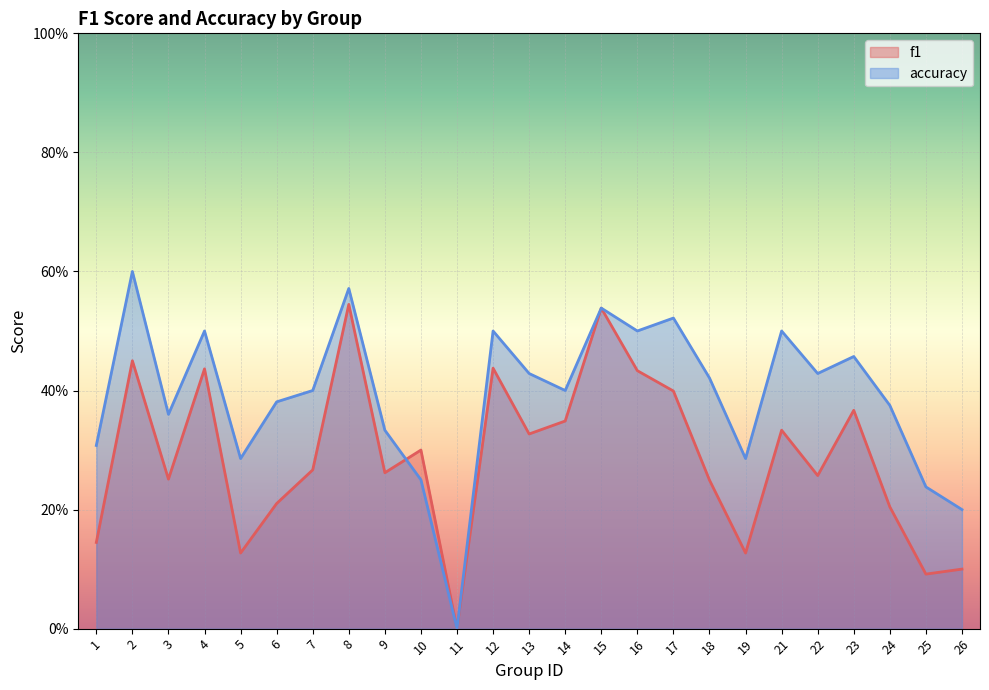

Is the value of f1 at 1 greater than the value of accuracy at 11?

Yes